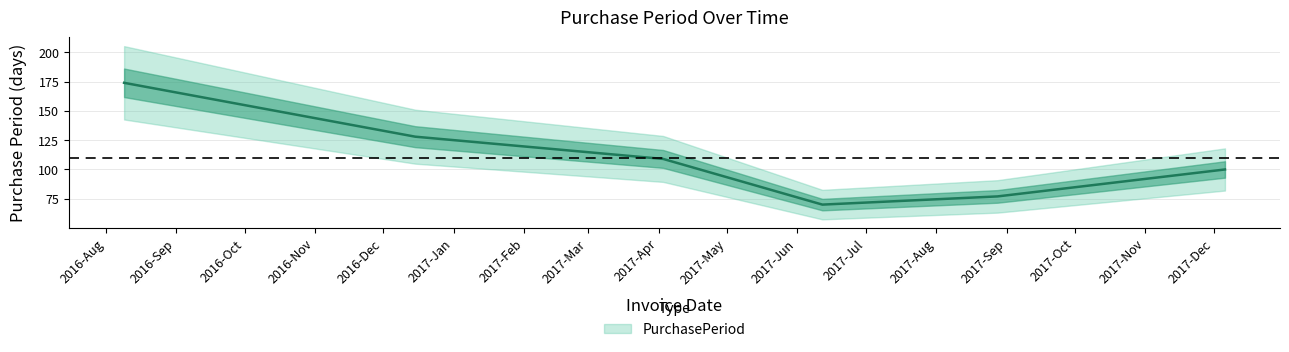

Is this an area chart (filled region under the line)?

No